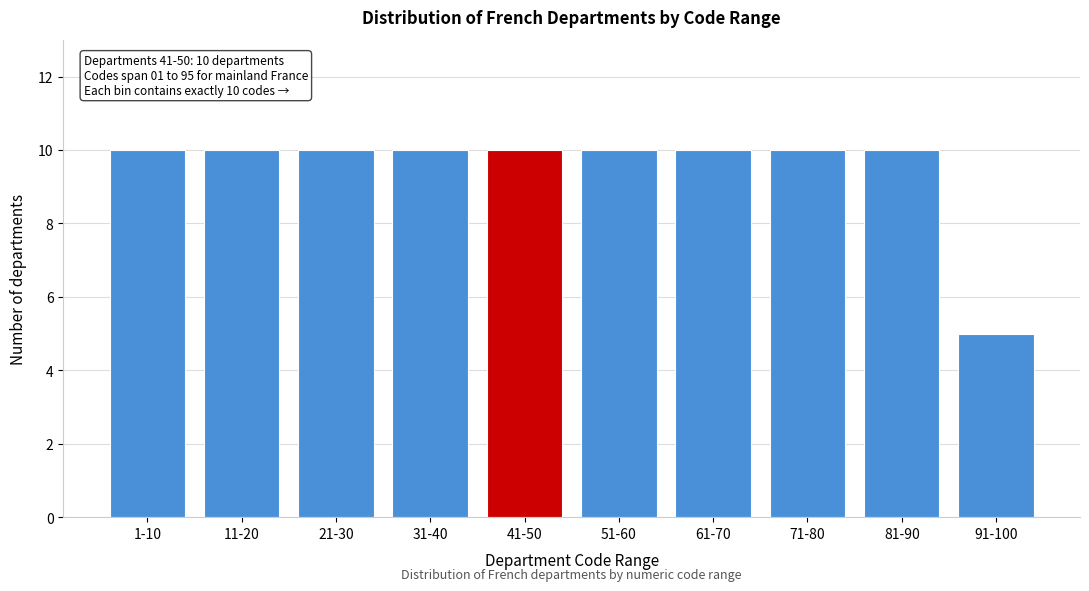

Reading left to right, transcribe all the data shown in this chart.

10	10	10	10	10	10	10	10	10	5